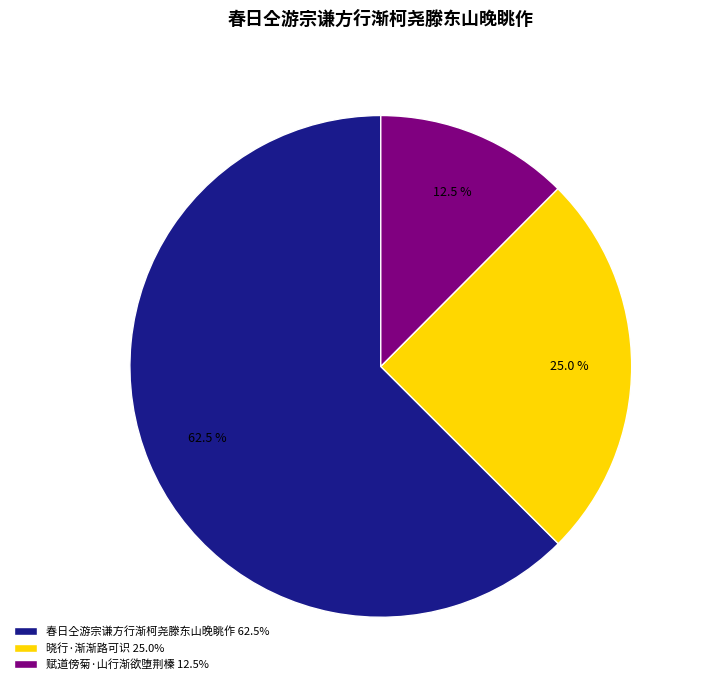

How many slices are in this pie chart?

3